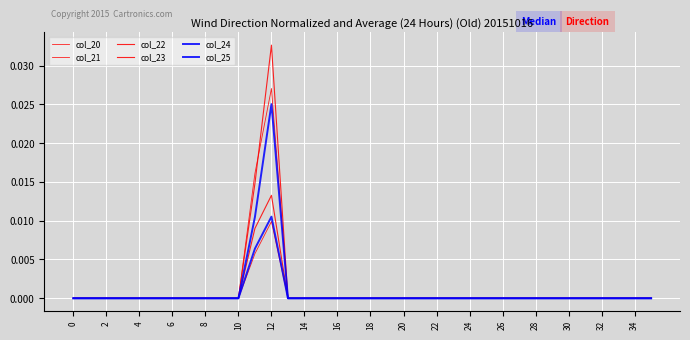

Which series has the largest range (max minus min)?

col_23